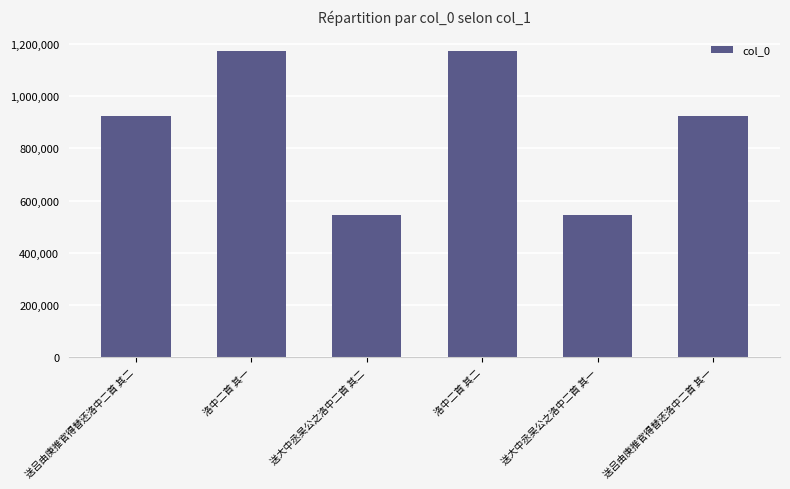

What is the label of the 2nd bar from the left?

洛中二首 其一